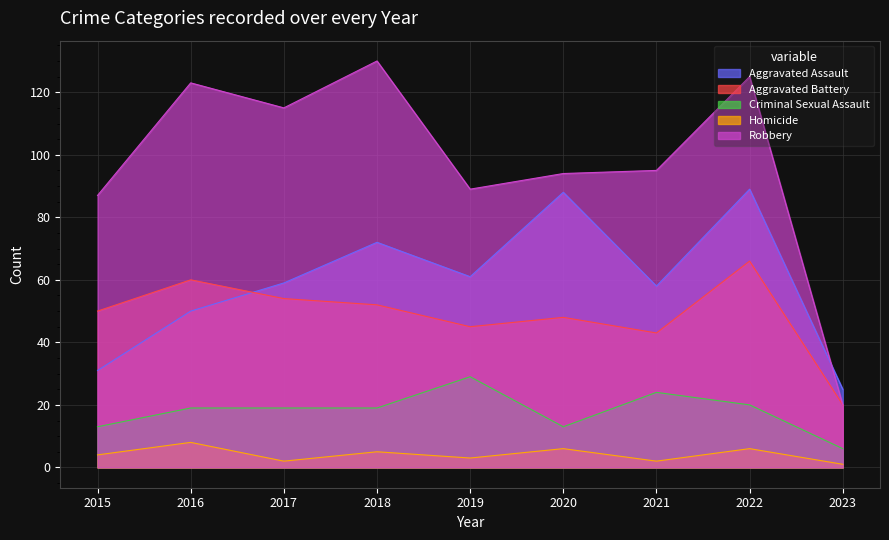

Reading left to right, what are all the values shown in this chart?

Aggravated Assault: 2015=31	2016=50	2017=59	2018=72	2019=61	2020=88	2021=58	2022=89	2023=25
Aggravated Battery: 2015=50	2016=60	2017=54	2018=52	2019=45	2020=48	2021=43	2022=66	2023=20
Criminal Sexual Assault: 2015=13	2016=19	2017=19	2018=19	2019=29	2020=13	2021=24	2022=20	2023=6
Homicide: 2015=4	2016=8	2017=2	2018=5	2019=3	2020=6	2021=2	2022=6	2023=1
Robbery: 2015=87	2016=123	2017=115	2018=130	2019=89	2020=94	2021=95	2022=125	2023=20